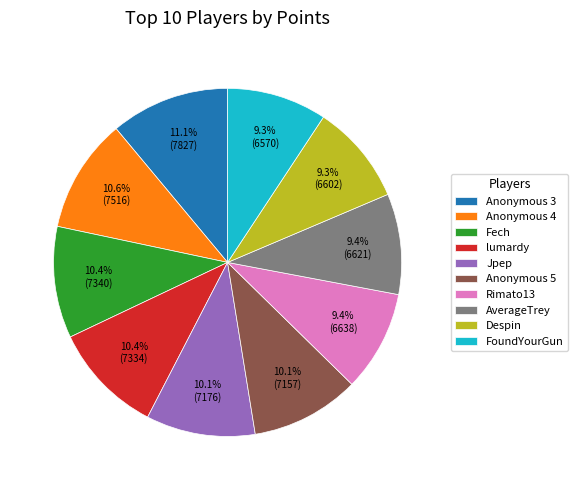

Is FoundYourGun the majority of the pie?

No